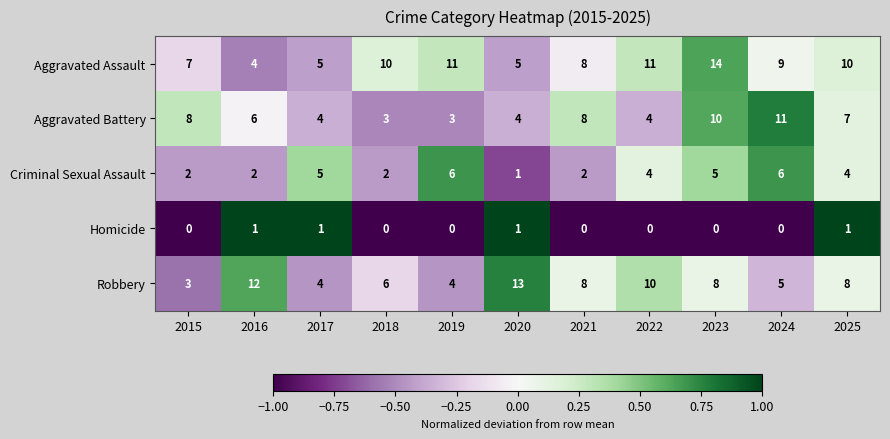

Which series changed the most between 2017 and 2025?

Aggravated Assault